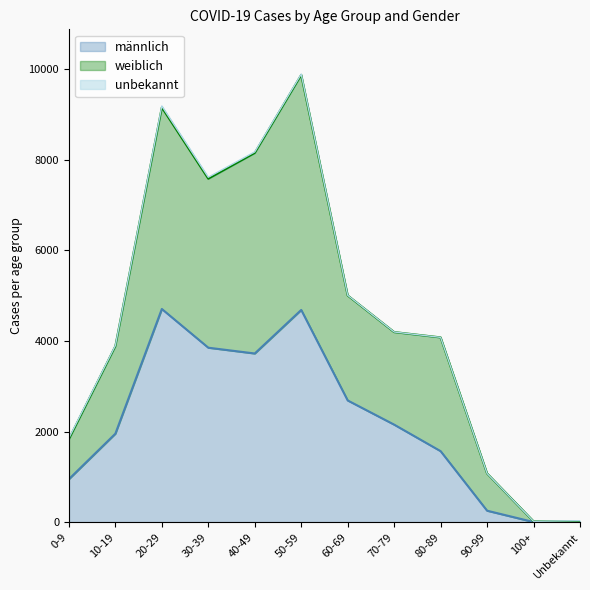

What is the value of the männlich point at the 8th from the left?

2153